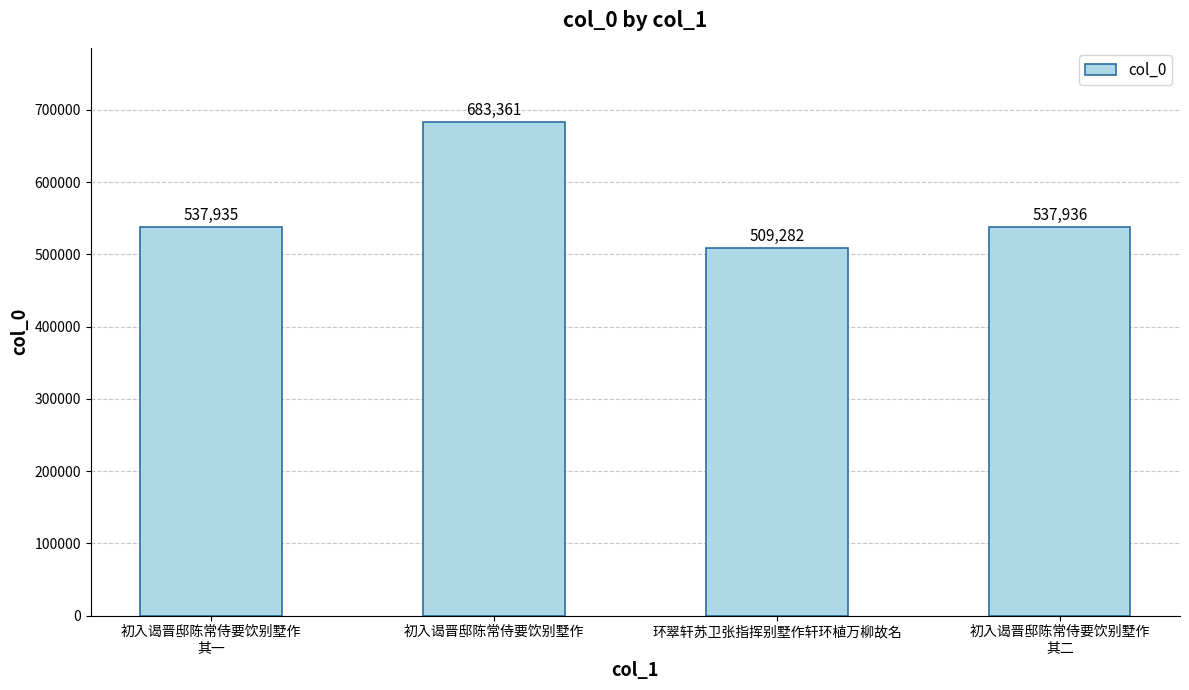

What is the label of the 4th bar from the left?

初入谒晋邸陈常侍要饮别墅作
其二